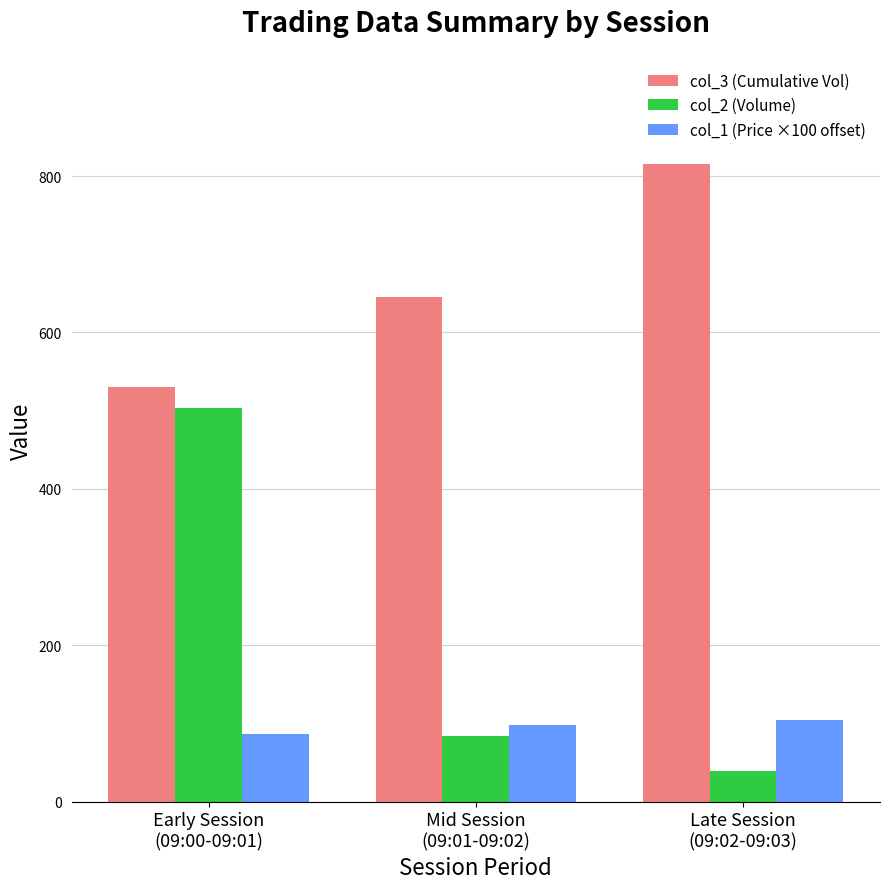

Reading left to right, what are all the values shown in this chart?

col_3 (Cumulative Vol): 530.0	646.0	816.0
col_2 (Volume): 504.0	84.0	39.0
col_1 (Price ×100 offset): 87.0	98.0	104.0